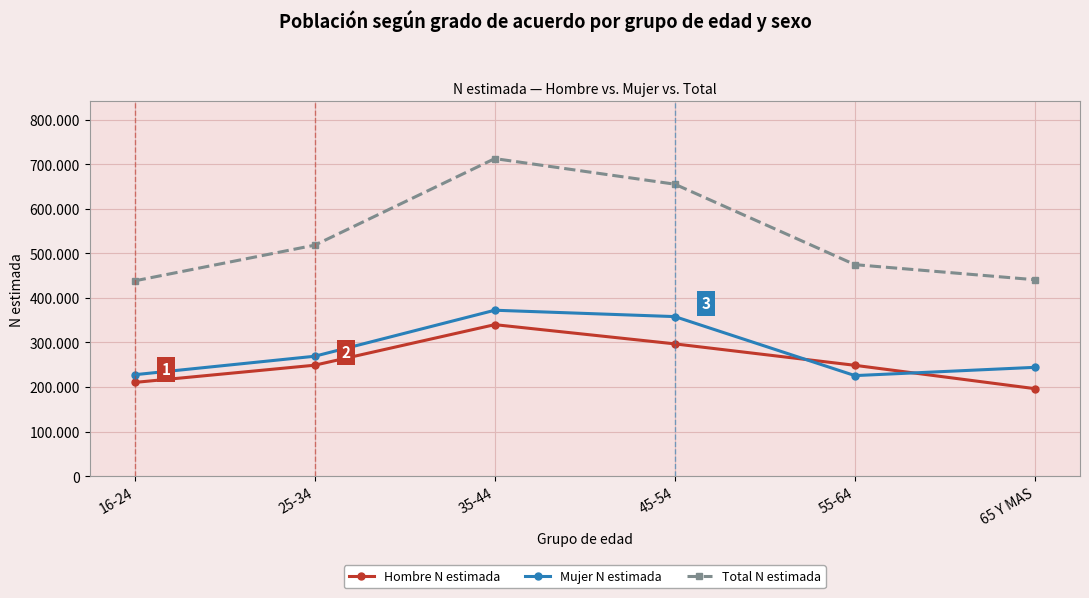

List the series in order of their peak value, lowest first.

Hombre N estimada, Mujer N estimada, Total N estimada